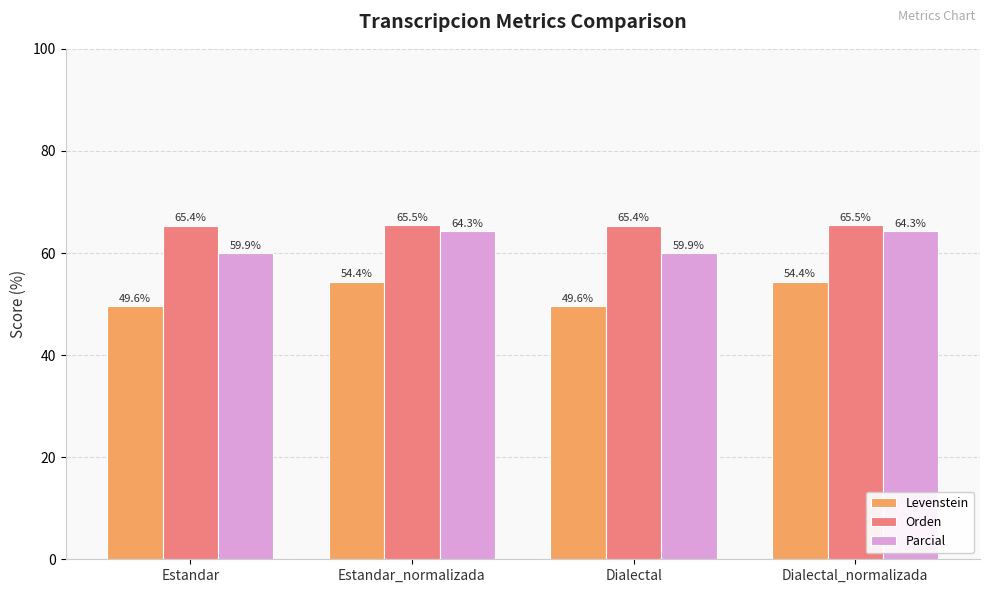

Which series has the largest total across all categories?

Orden